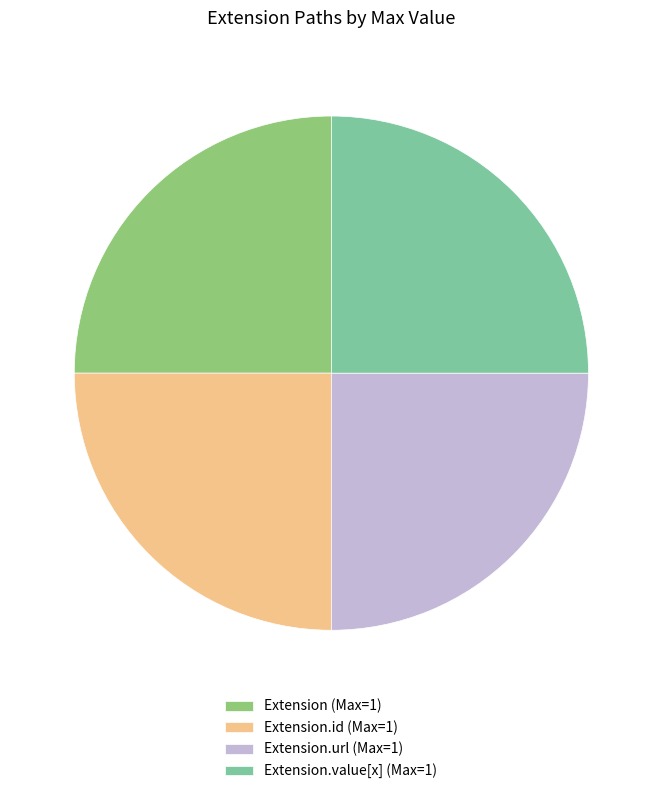

True or false: Extension.value[x] (Max=1) accounts for 15% of the total.

False